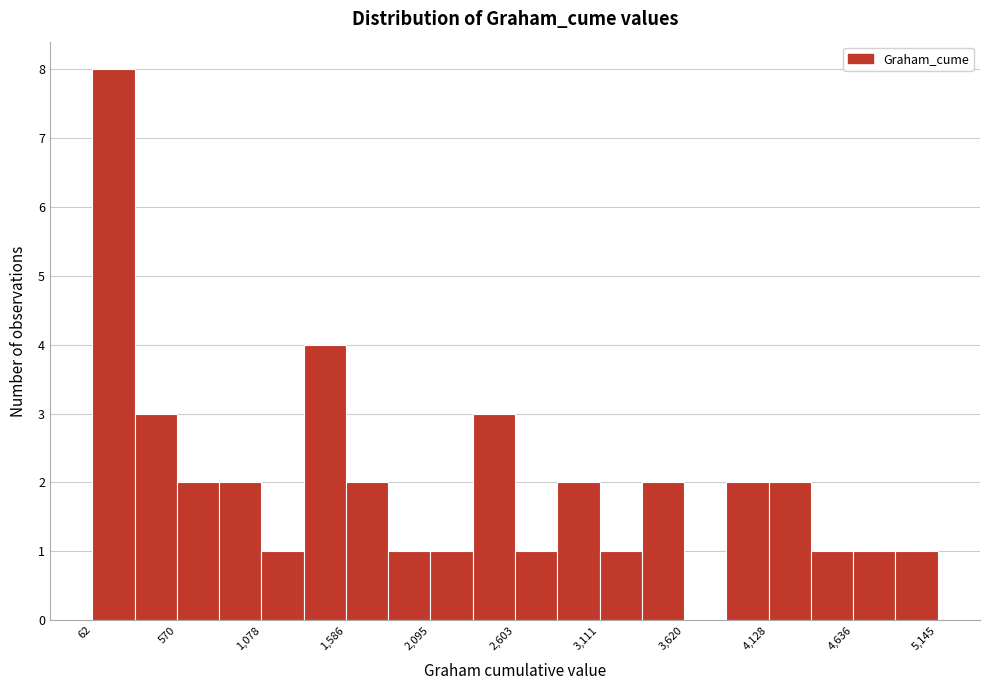

Read against the x-axis, roughly where is the centre of the tallest bar?

200